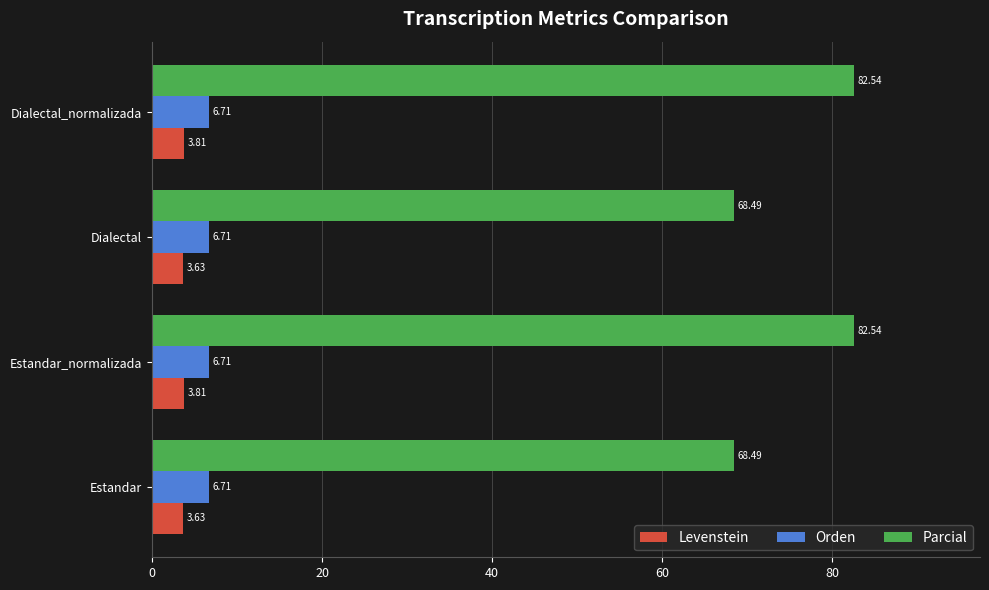

What is the total value across all series at Estandar?

78.8